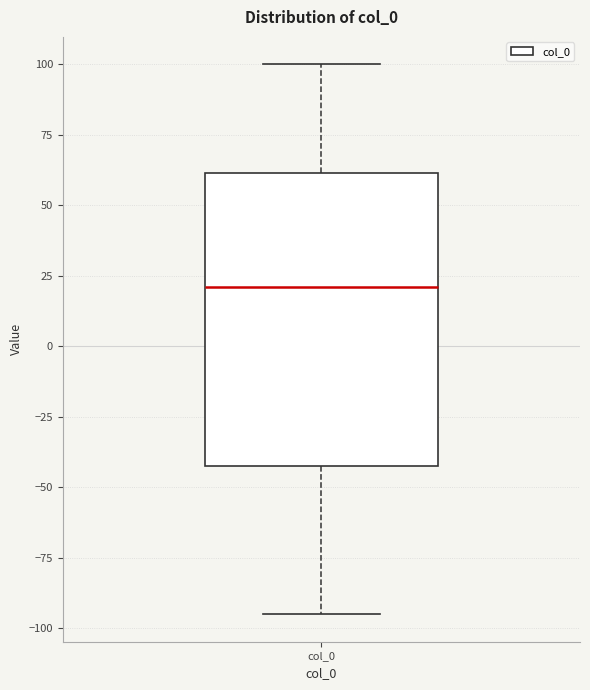

Read this box plot against the y-axis: the position of the median line, the range covered by the box, and the ends of both whiskers. The values are not printed on the chart, so give them approximately, as read against the axis.

median 20, box -40 to 60, whiskers -95 to 100